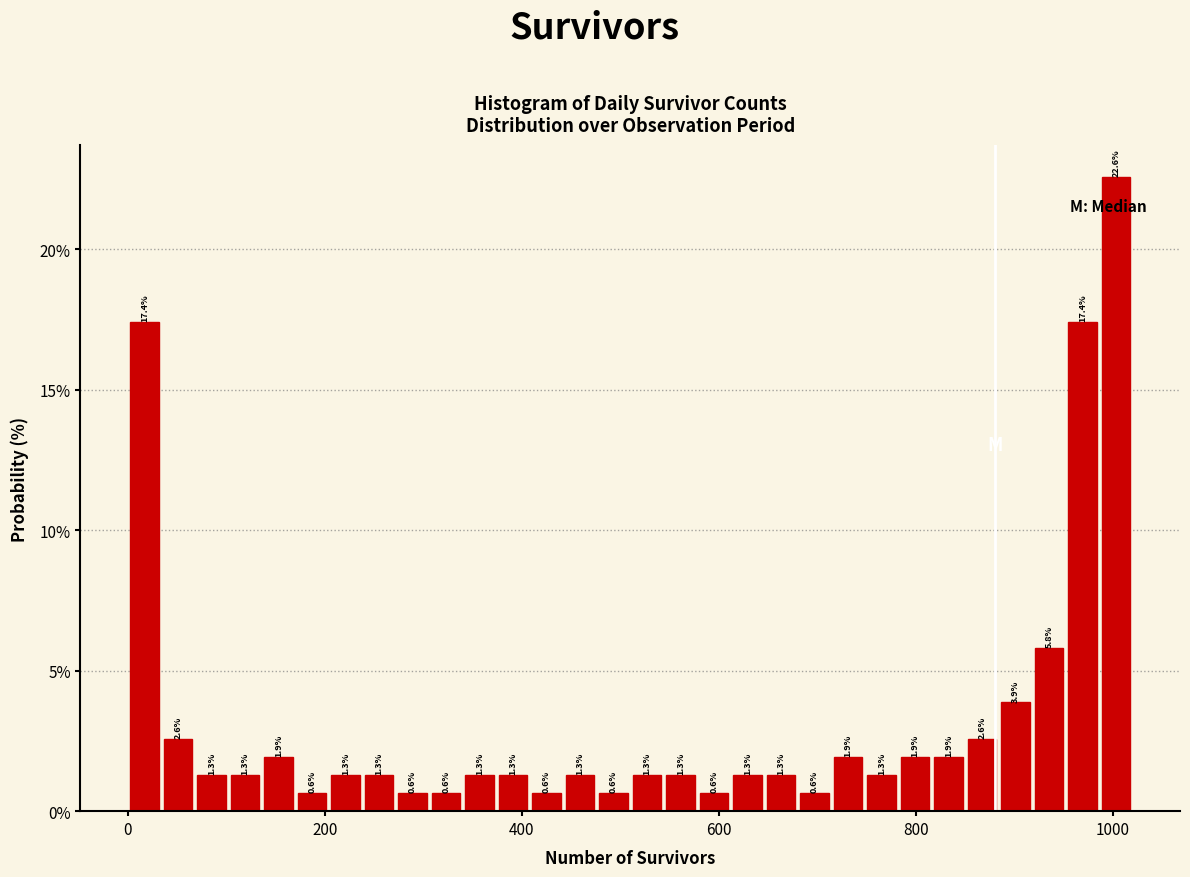

Around what value on the x-axis is the tallest bar? Give the approximate position of its centre, as read against the axis.

1000